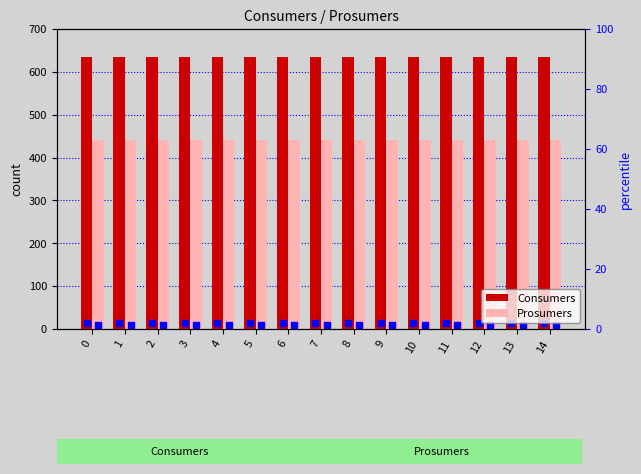

What is the sum of the Consumers values at 5 and 8?

1270